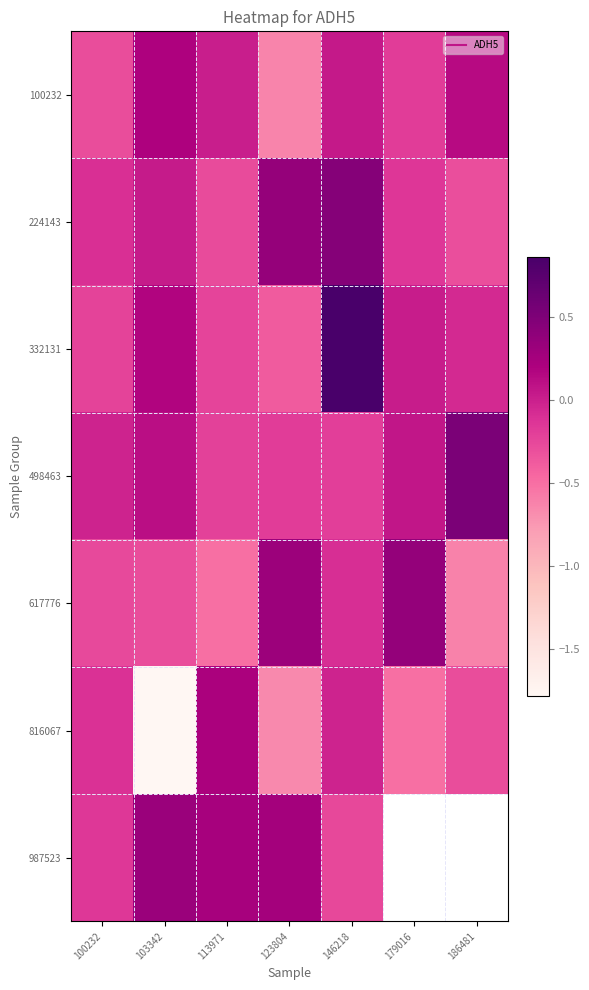

Which series has the largest range (max minus min)?

816067